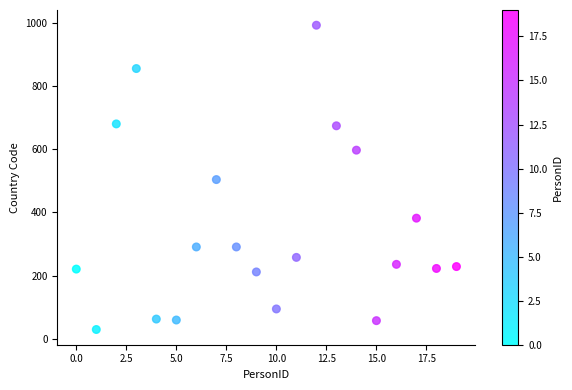

What is the range of Y values (max minus min)?

962